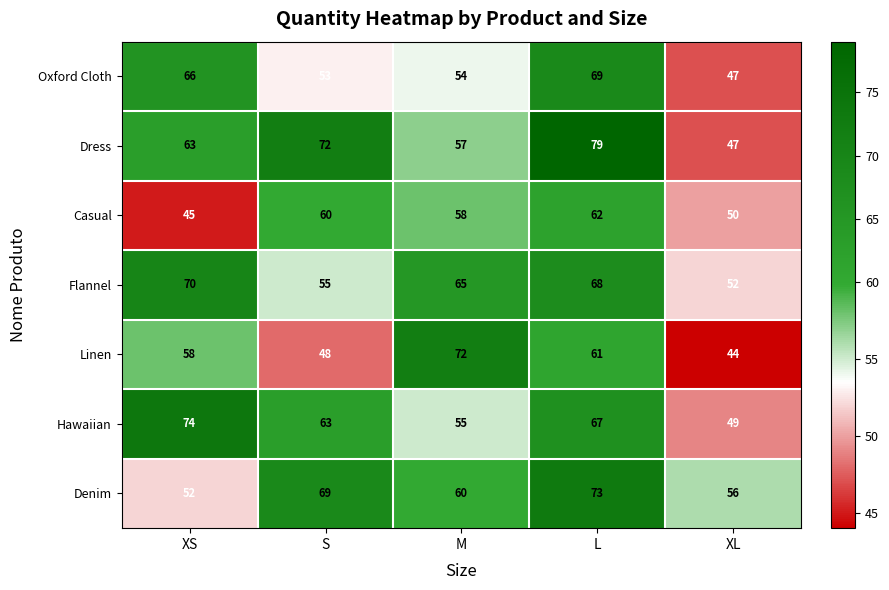

Where is Oxford Cloth nearest to the value 58?

M